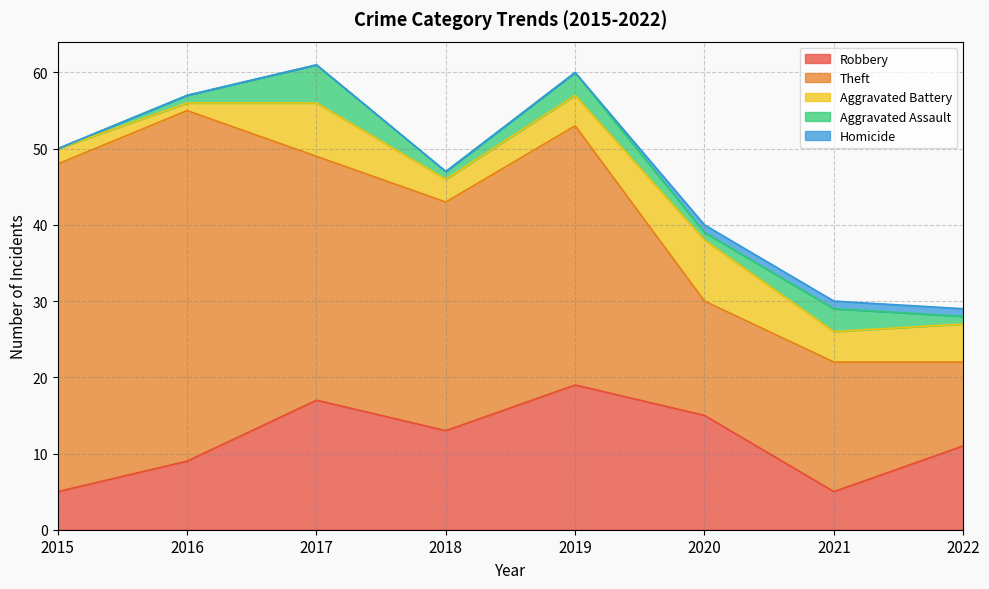

What is the greatest value displayed?

46